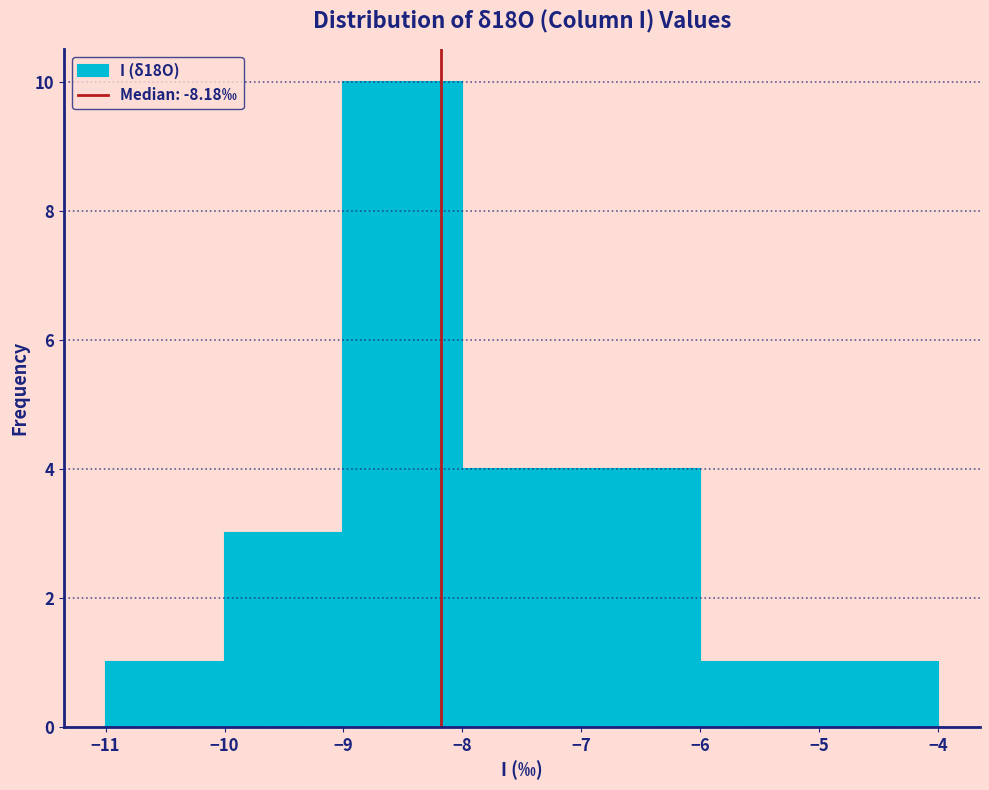

Reading left to right, list every bar in this chart as the range it spans on the x-axis followed by its height. The values are not printed on the chart, so give them approximately, as read against the axis.

-11 to -10: 1
-10 to -9: 3
-9 to -8: 10
-8 to -7: 4
-7 to -6: 4
-6 to -5: 1
-5 to -4: 1